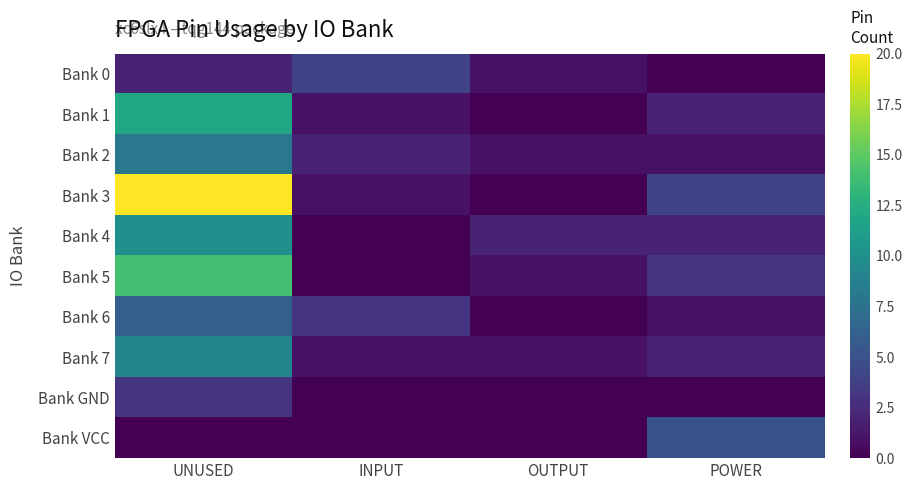

Rank the series by their maximum value, from highest to lowest.

Bank 3, Bank 5, Bank 1, Bank 4, Bank 7, Bank 2, Bank 6, Bank VCC, Bank 0, Bank GND